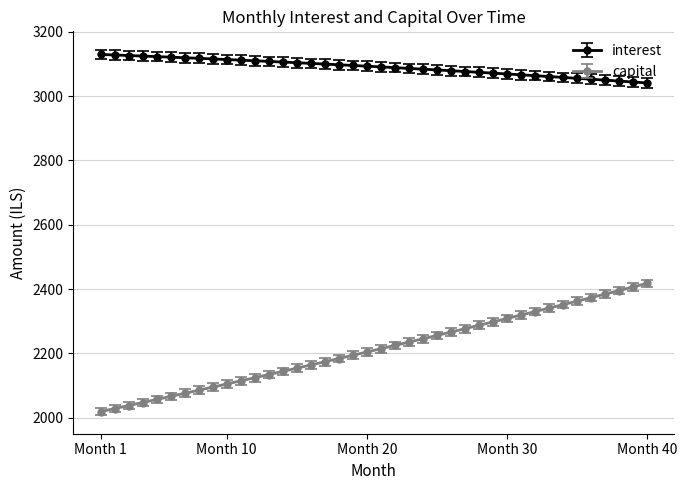

At how many categories does at least one series exceed 2346?

40